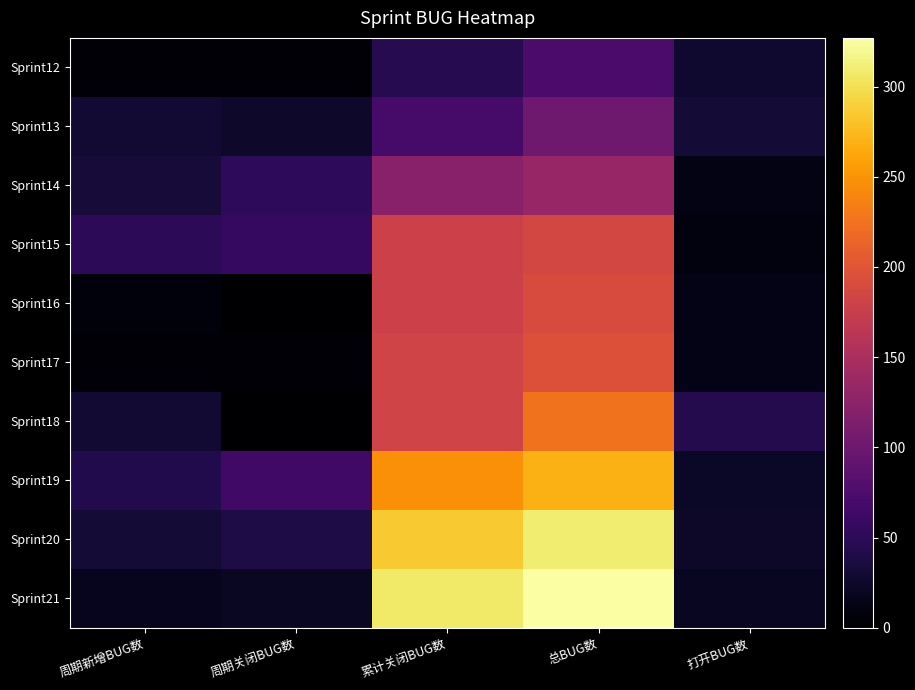

Rank the series by their maximum value, from highest to lowest.

Sprint21, Sprint20, Sprint19, Sprint18, Sprint17, Sprint16, Sprint15, Sprint14, Sprint13, Sprint12